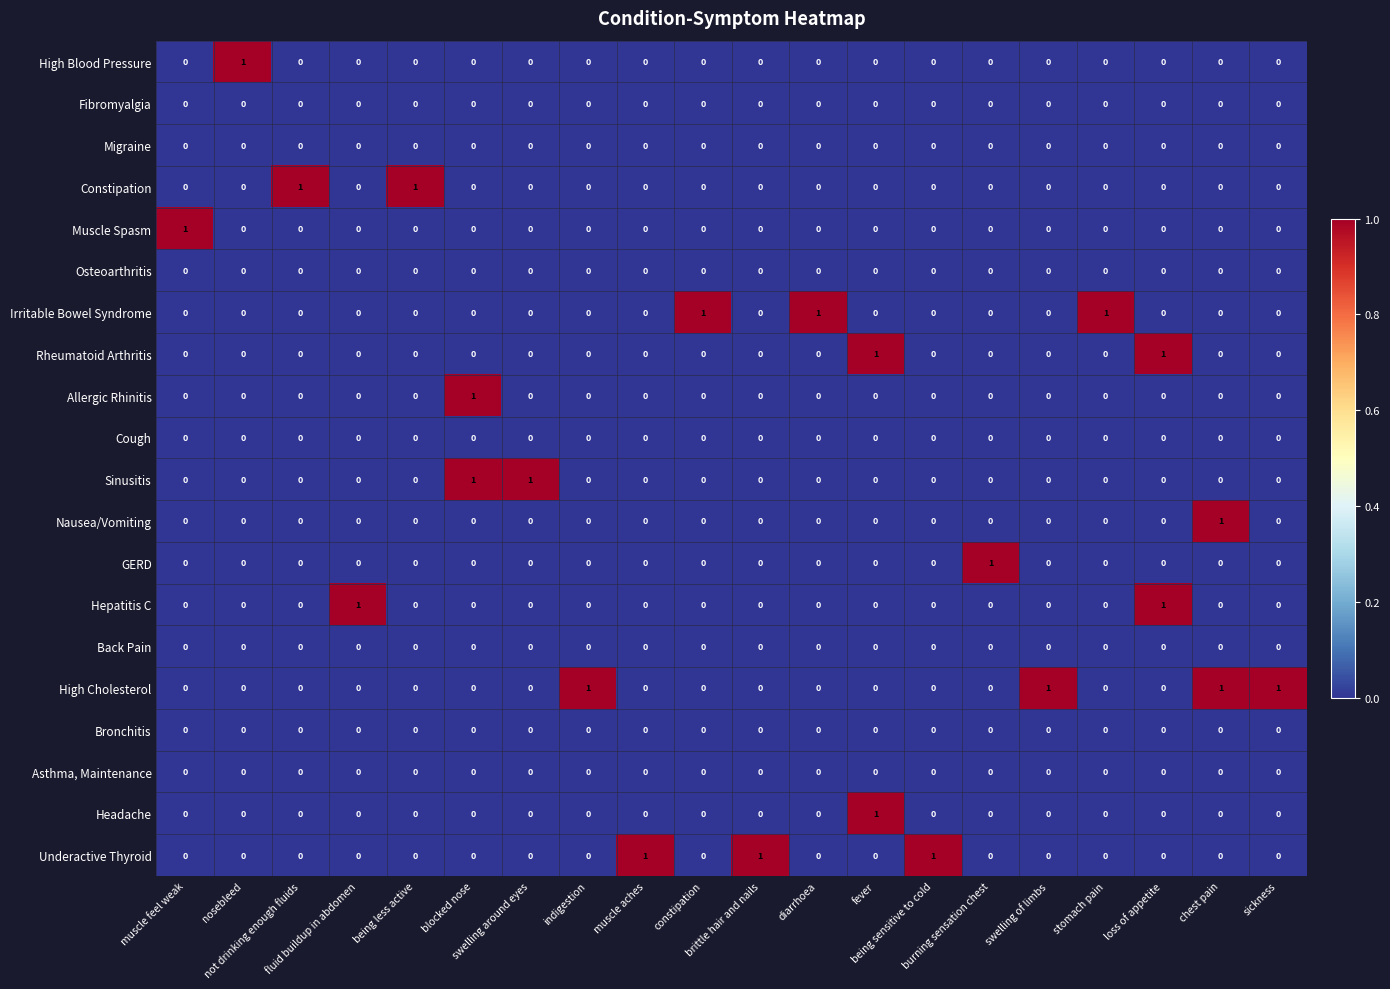

Which series has the largest total across all categories?

High Cholesterol